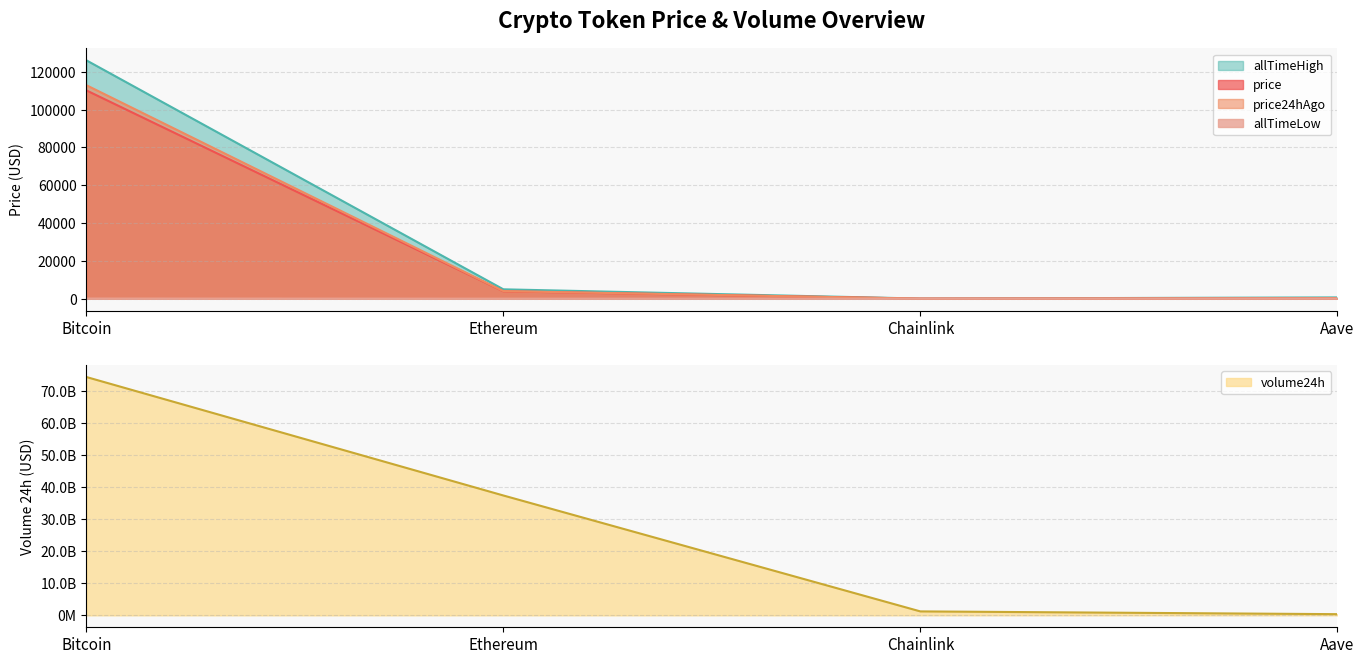

True or false: price has a value of 10.7 at Chainlink.

False